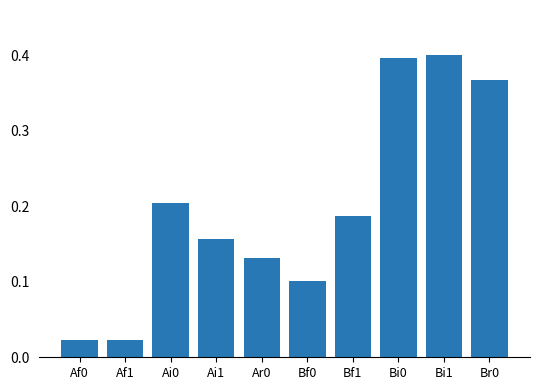

What is the label of the 7th bar from the right?

Ai1